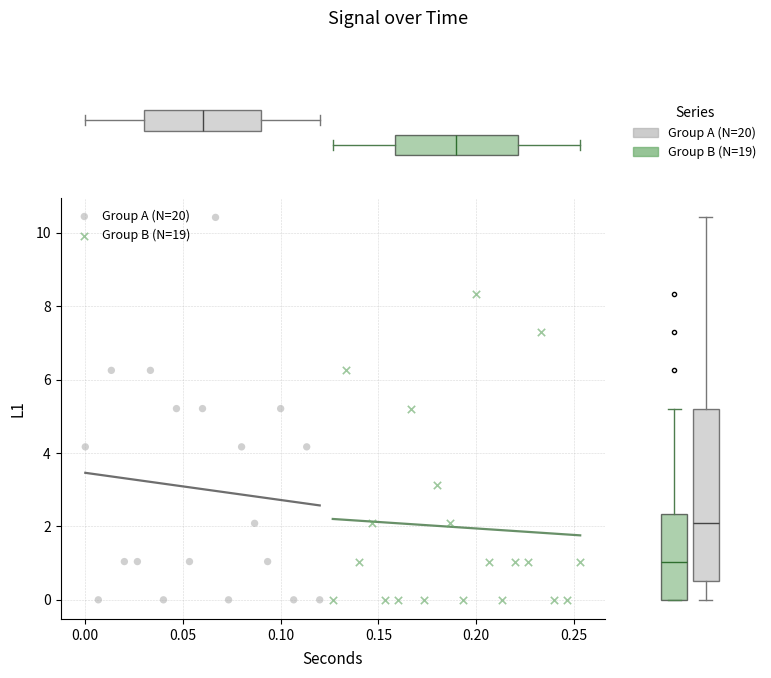

Which series contains the highest Y value?

Group A (N=20)